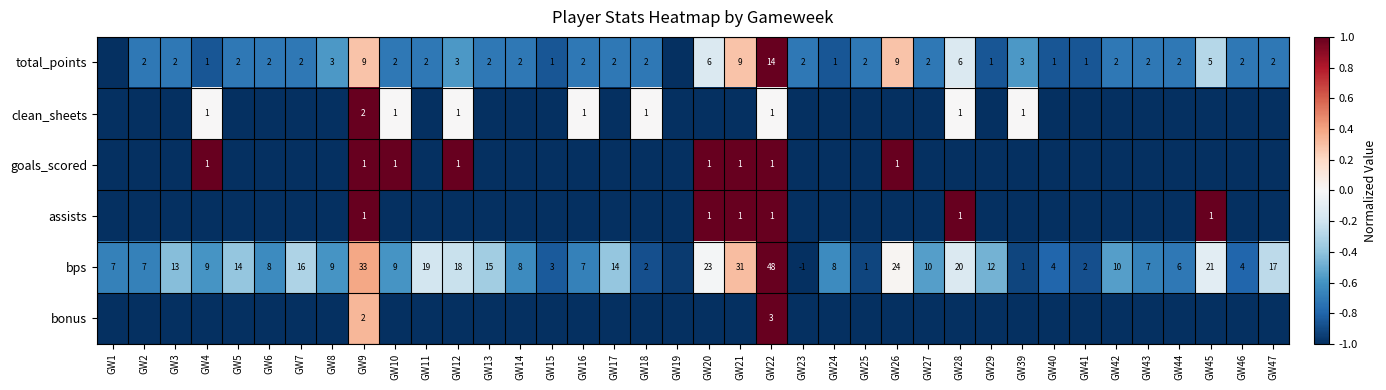

What is the lowest value of the assists series?

-1.0